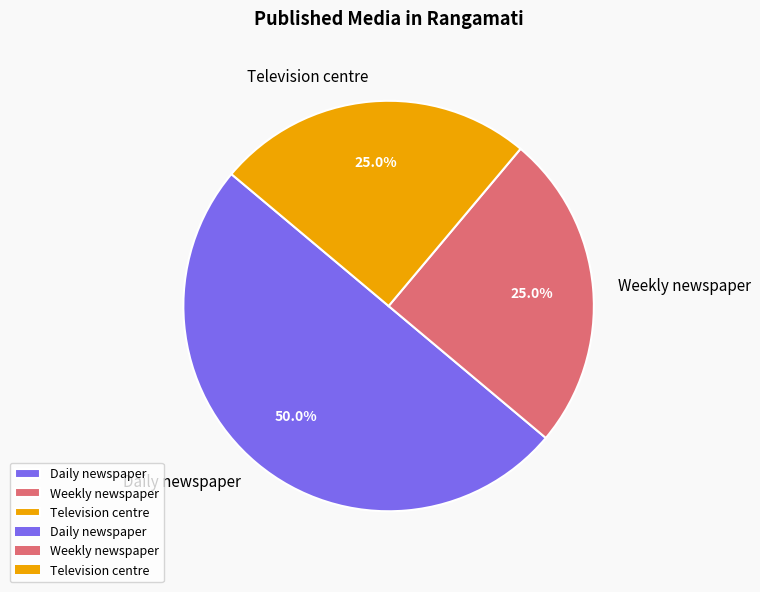

To the nearest percent, what is the difference between the largest and smallest slice percentages?

25%